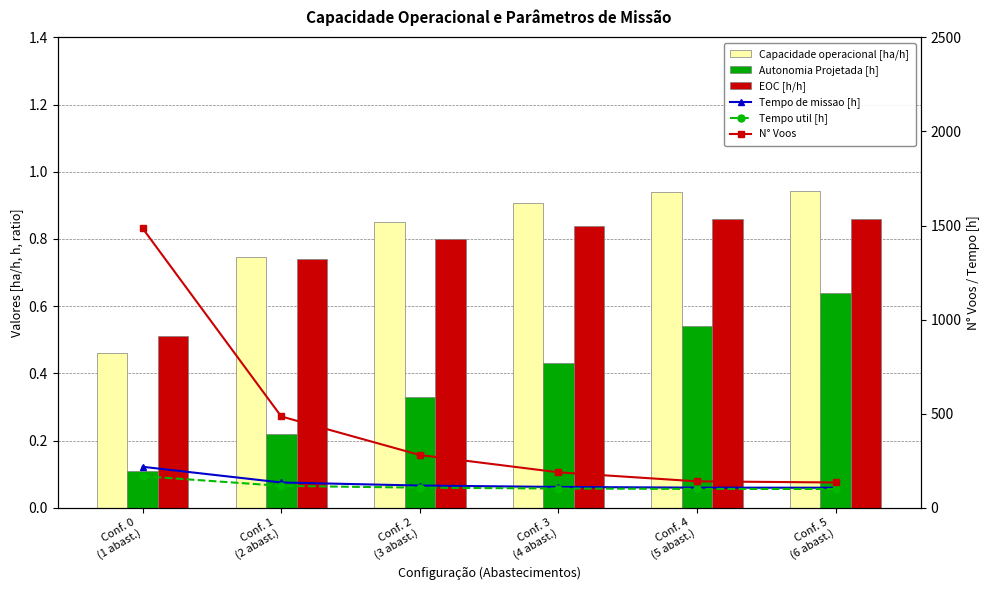

Reading left to right, list all the values displayed in this chart.

Capacidade operacional [ha/h]: Conf. 0
(1 abast.)=0.5	Conf. 1
(2 abast.)=0.7	Conf. 2
(3 abast.)=0.8	Conf. 3
(4 abast.)=0.9	Conf. 4
(5 abast.)=0.9	Conf. 5
(6 abast.)=0.9
Autonomia Projetada [h]: Conf. 0
(1 abast.)=0.1	Conf. 1
(2 abast.)=0.2	Conf. 2
(3 abast.)=0.3	Conf. 3
(4 abast.)=0.4	Conf. 4
(5 abast.)=0.5	Conf. 5
(6 abast.)=0.6
EOC [h/h]: Conf. 0
(1 abast.)=0.5	Conf. 1
(2 abast.)=0.7	Conf. 2
(3 abast.)=0.8	Conf. 3
(4 abast.)=0.8	Conf. 4
(5 abast.)=0.9	Conf. 5
(6 abast.)=0.9
Tempo de missao [h]: Conf. 0
(1 abast.)=217.4	Conf. 1
(2 abast.)=133.9	Conf. 2
(3 abast.)=117.7	Conf. 3
(4 abast.)=110.3	Conf. 4
(5 abast.)=106.5	Conf. 5
(6 abast.)=106.1
Tempo util [h]: Conf. 0
(1 abast.)=167.2	Conf. 1
(2 abast.)=116.0	Conf. 2
(3 abast.)=106.3	Conf. 3
(4 abast.)=101.9	Conf. 4
(5 abast.)=99.7	Conf. 5
(6 abast.)=99.5
N° Voos: Conf. 0
(1 abast.)=1485.0	Conf. 1
(2 abast.)=485.0	Conf. 2
(3 abast.)=280.0	Conf. 3
(4 abast.)=188.0	Conf. 4
(5 abast.)=140.0	Conf. 5
(6 abast.)=134.0